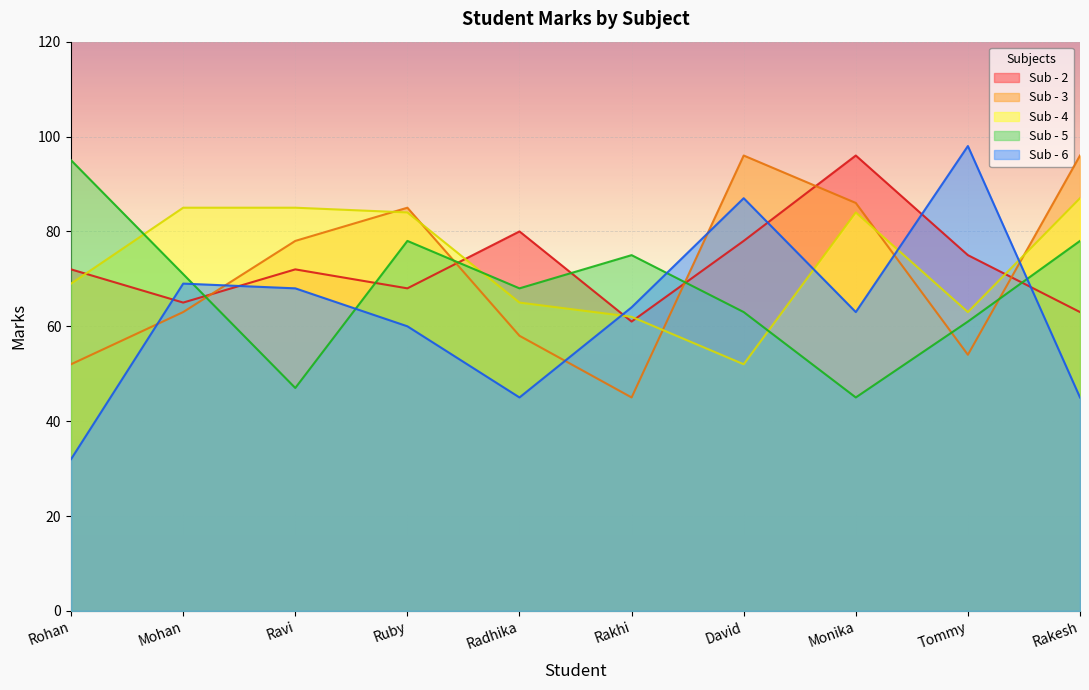

At which label does Sub - 3 reach its peak?

David